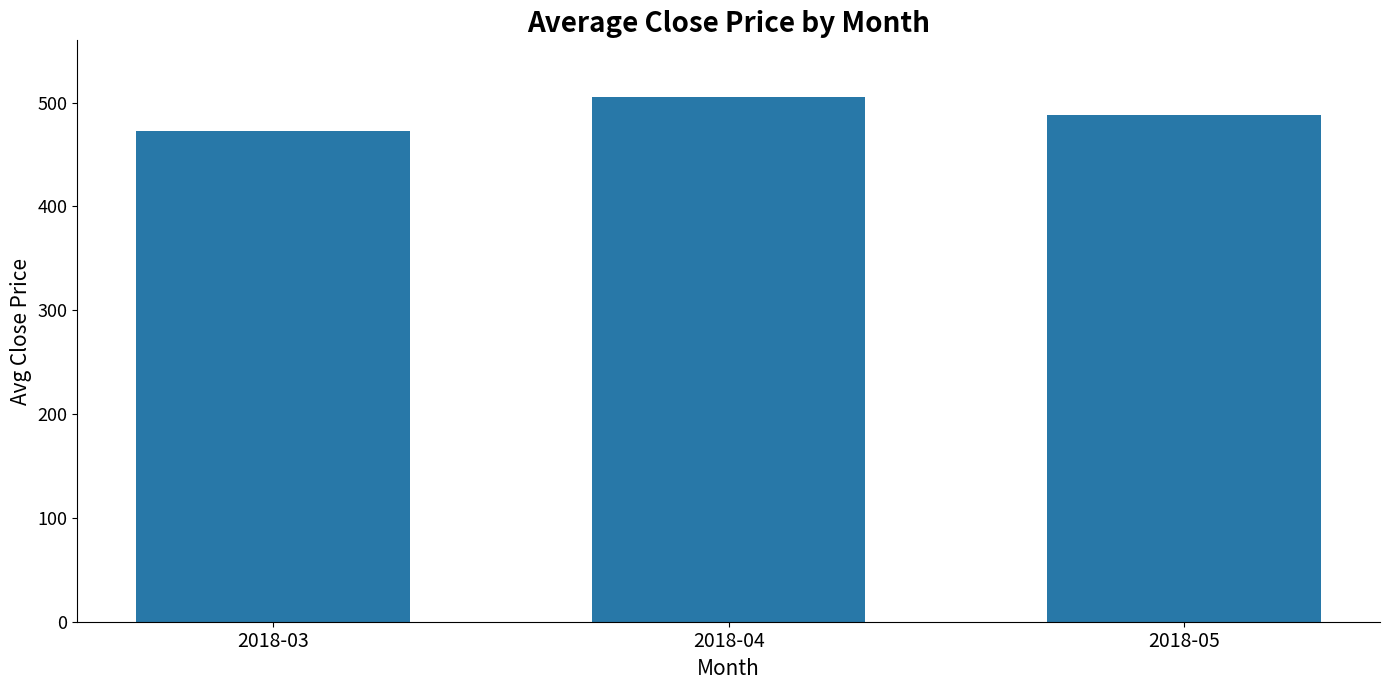

What is the change in value from 2018-04 to 2018-05?

-17.8